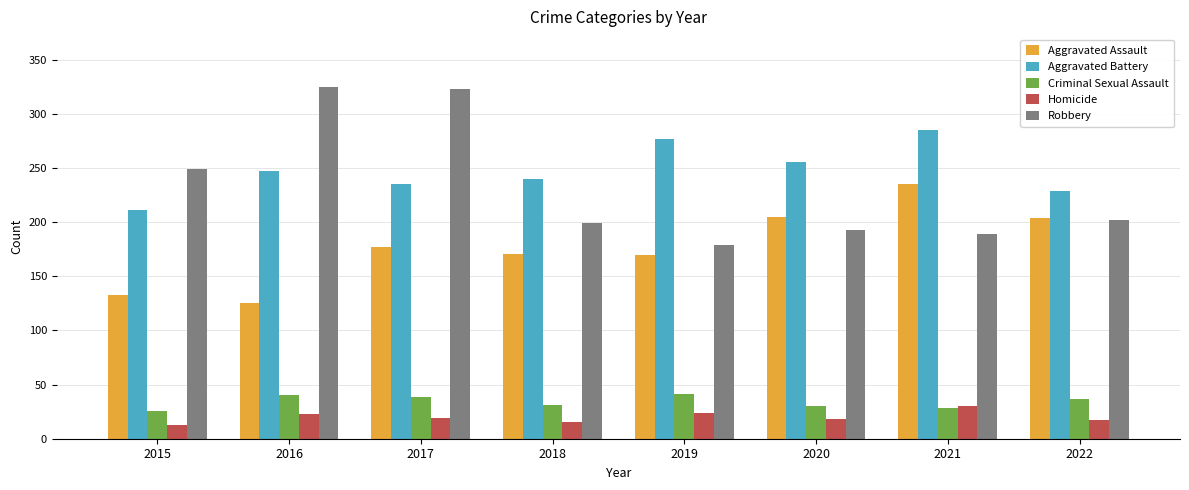

How many groups of bars are there?

8